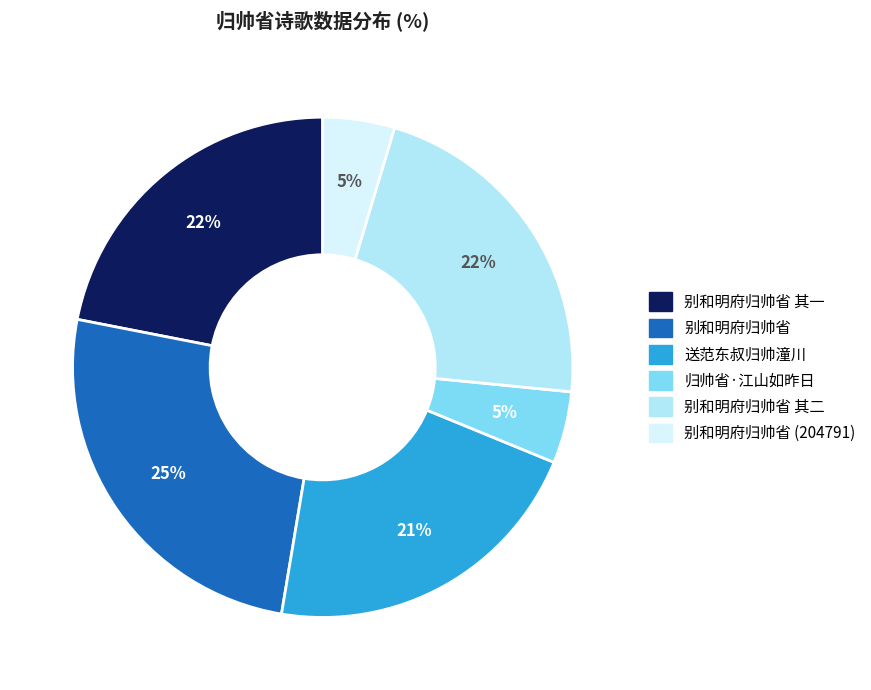

Does any single category account for the majority?

No